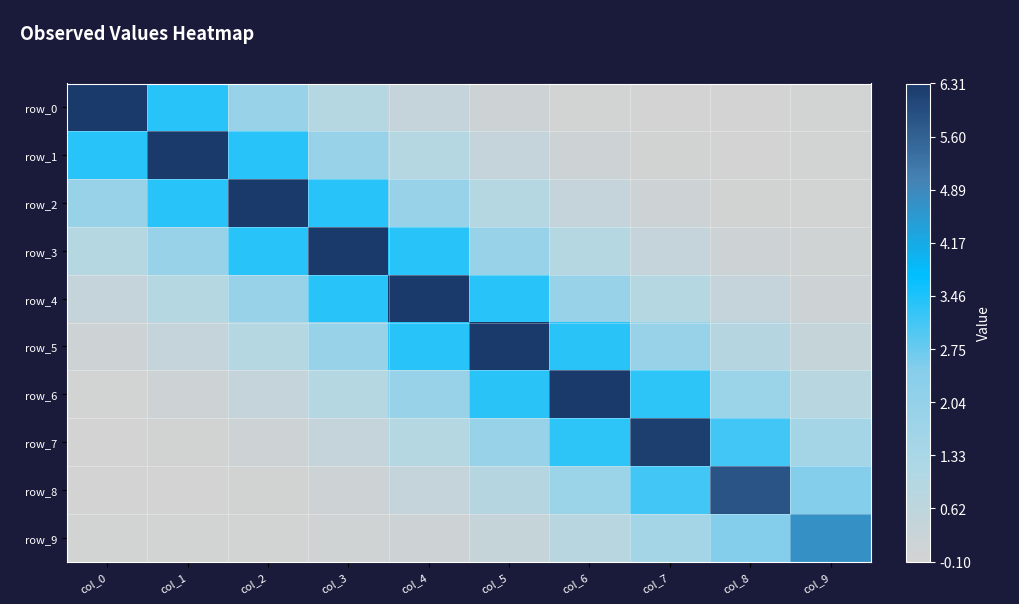

Reading left to right, what are all the values shown in this chart?

row_0: col_0=6.3	col_1=3.4	col_2=1.9	col_3=0.9	col_4=0.4	col_5=0.1	col_6=-0.1	col_7=-0.1	col_8=-0.1	col_9=-0.1
row_1: col_0=3.4	col_1=6.3	col_2=3.4	col_3=1.9	col_4=0.9	col_5=0.4	col_6=0.1	col_7=-0.0	col_8=-0.1	col_9=-0.1
row_2: col_0=1.9	col_1=3.4	col_2=6.3	col_3=3.4	col_4=1.9	col_5=0.9	col_6=0.4	col_7=0.1	col_8=-0.0	col_9=-0.0
row_3: col_0=0.9	col_1=1.9	col_2=3.4	col_3=6.3	col_4=3.4	col_5=1.9	col_6=0.9	col_7=0.4	col_8=0.1	col_9=0.0
row_4: col_0=0.4	col_1=0.9	col_2=1.9	col_3=3.4	col_4=6.3	col_5=3.4	col_6=1.9	col_7=0.9	col_8=0.4	col_9=0.1
row_5: col_0=0.1	col_1=0.4	col_2=0.9	col_3=1.9	col_4=3.4	col_5=6.3	col_6=3.4	col_7=1.9	col_8=0.9	col_9=0.4
row_6: col_0=-0.1	col_1=0.1	col_2=0.4	col_3=0.9	col_4=1.9	col_5=3.4	col_6=6.3	col_7=3.3	col_8=1.8	col_9=0.8
row_7: col_0=-0.1	col_1=-0.0	col_2=0.1	col_3=0.4	col_4=0.9	col_5=1.9	col_6=3.3	col_7=6.2	col_8=3.1	col_9=1.5
row_8: col_0=-0.1	col_1=-0.1	col_2=-0.0	col_3=0.1	col_4=0.4	col_5=0.9	col_6=1.8	col_7=3.1	col_8=5.8	col_9=2.5
row_9: col_0=-0.1	col_1=-0.1	col_2=-0.0	col_3=0.0	col_4=0.1	col_5=0.4	col_6=0.8	col_7=1.5	col_8=2.5	col_9=4.7